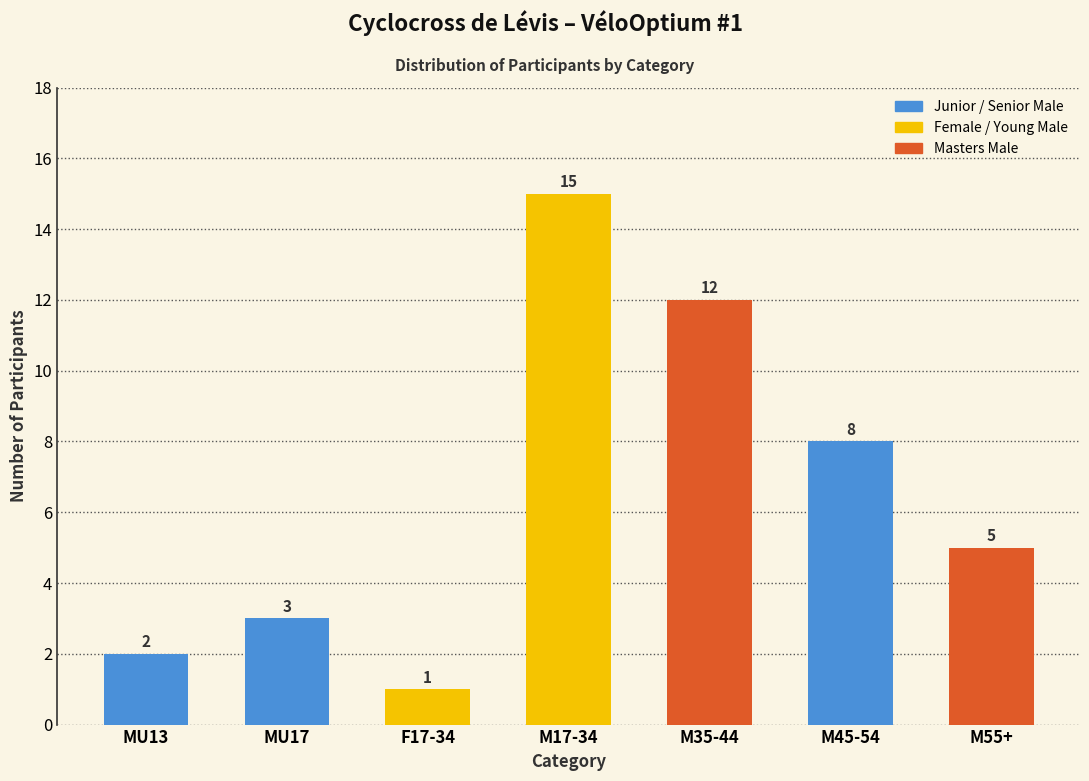

Reading right to left, transcribe all the data shown in this chart.

5	8	12	15	1	3	2